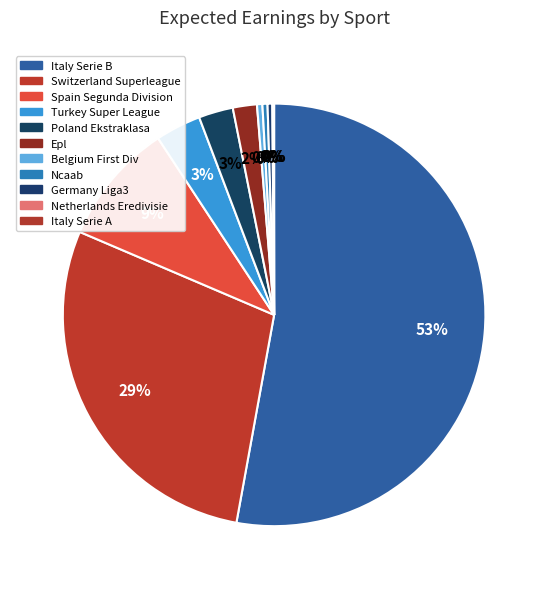

Does any single category account for the majority?

Yes